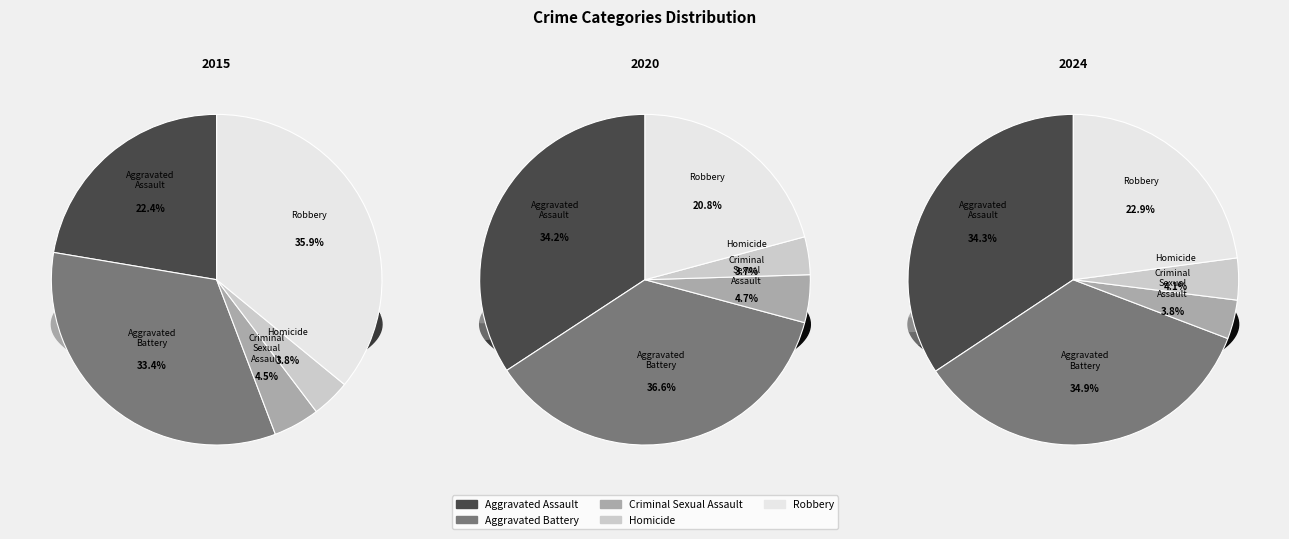

Which slice is the smallest?

Criminal Sexual Assault